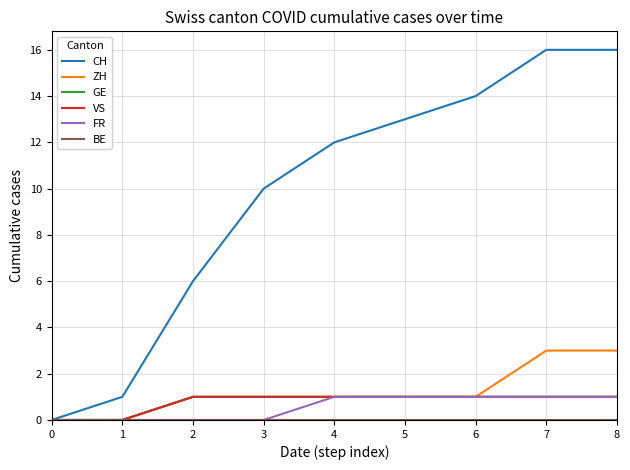

Is this an area chart (filled region under the line)?

No